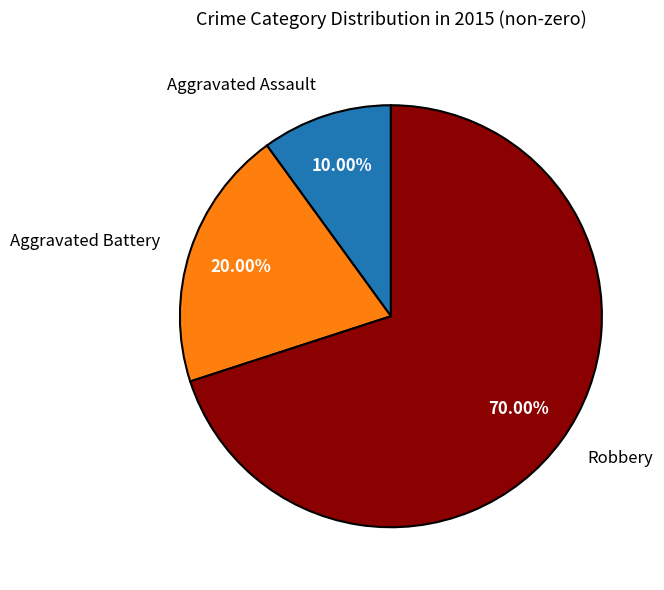

To the nearest percent, what percentage of the pie is Aggravated Battery?

20%